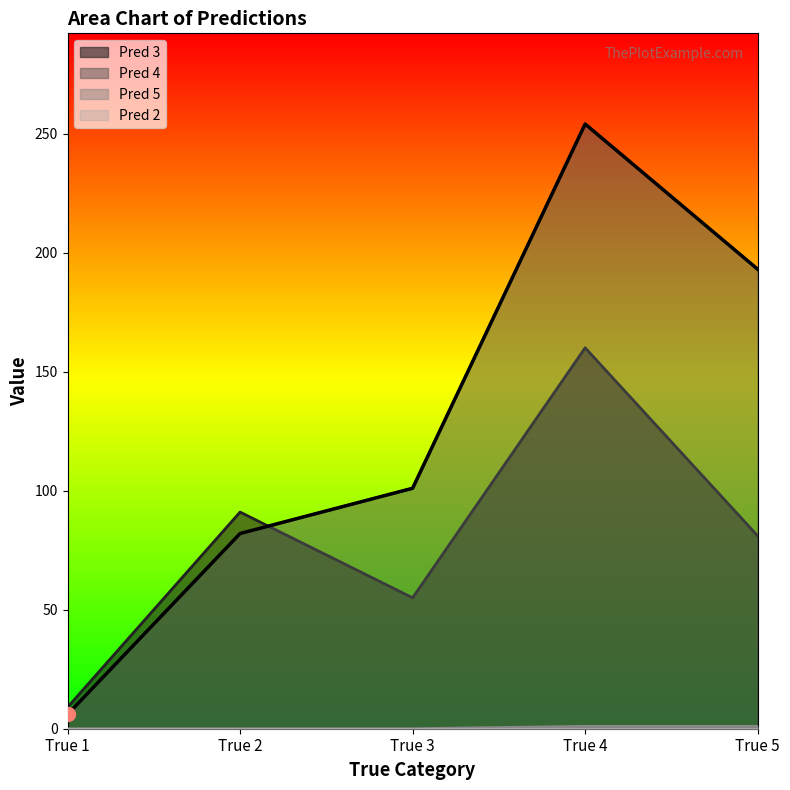

How many times do Pred 3 and Pred 4 cross each other?

1